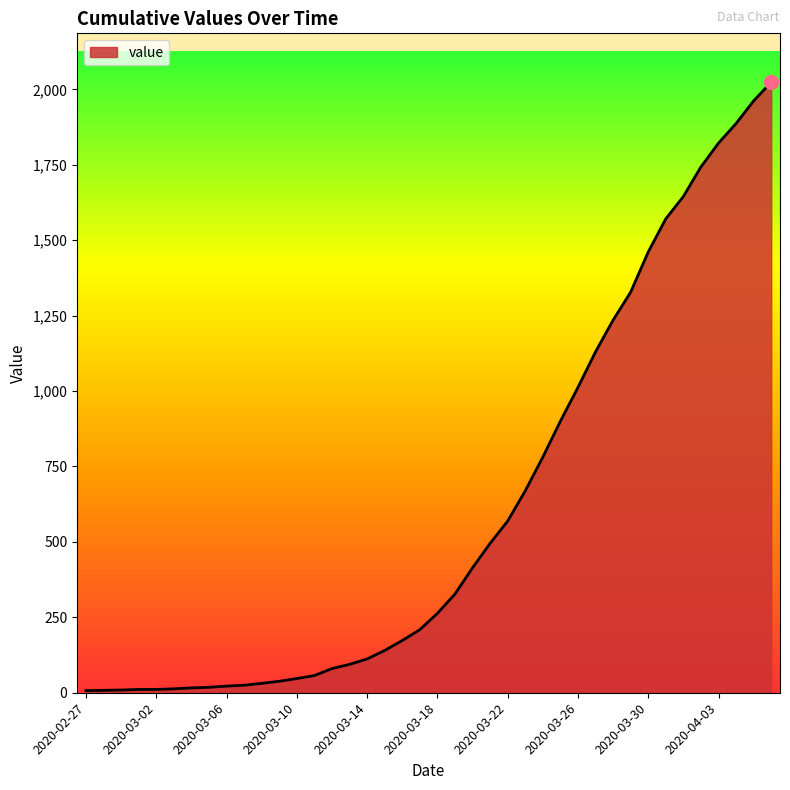

What is the difference between the maximum and minimum values?

2017